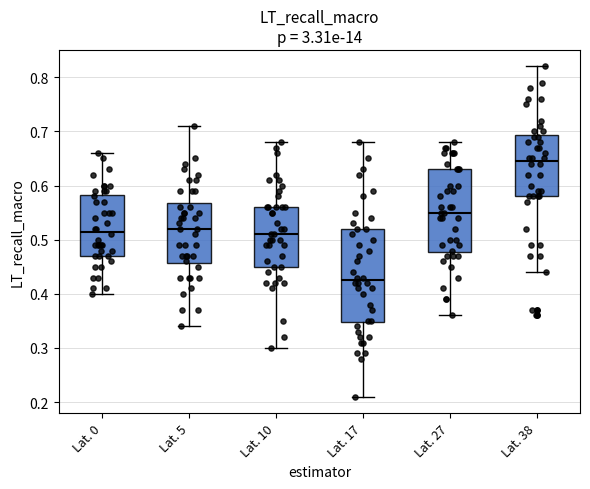

Reading left to right, transcribe this box plot: for each box, give where its median line is, the range the box spans, and where its two whiskers end, as read against the y-axis. The values are not printed on the chart, so give them approximately, as read against the axis.

Lat. 0: median 0.52, box 0.47 to 0.58, whiskers 0.40 to 0.66
Lat. 5: median 0.52, box 0.46 to 0.57, whiskers 0.34 to 0.71
Lat. 10: median 0.51, box 0.45 to 0.56, whiskers 0.30 to 0.68
Lat. 17: median 0.43, box 0.35 to 0.52, whiskers 0.21 to 0.68
Lat. 27: median 0.55, box 0.48 to 0.63, whiskers 0.36 to 0.68
Lat. 38: median 0.65, box 0.58 to 0.69, whiskers 0.44 to 0.82